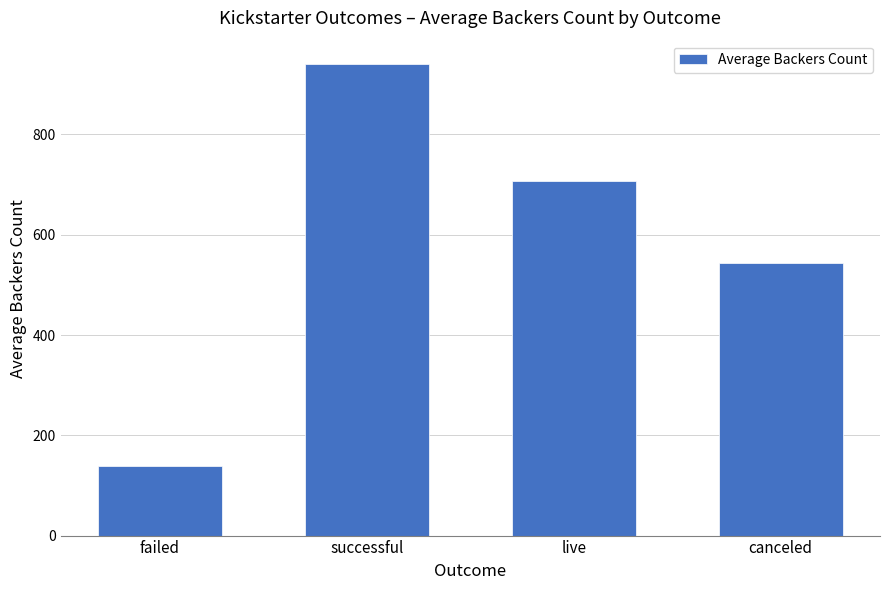

What is the label of the 4th bar from the left?

canceled